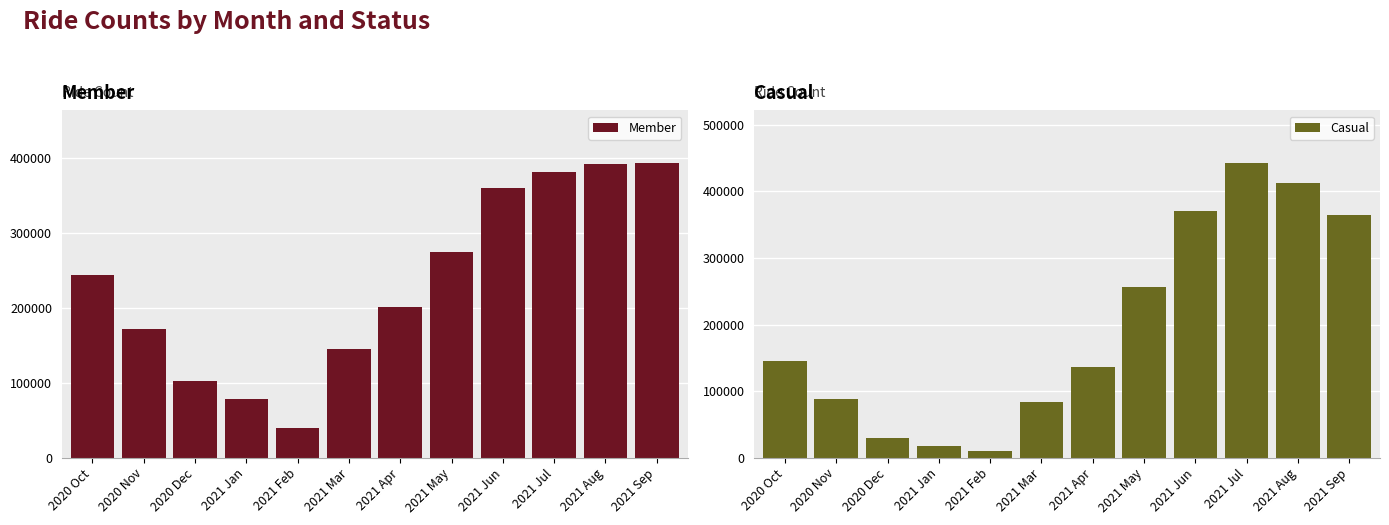

List the labels in order of Member value, smallest first.

2021 Feb, 2021 Jan, 2020 Dec, 2021 Mar, 2020 Nov, 2021 Apr, 2020 Oct, 2021 May, 2021 Jun, 2021 Jul, 2021 Aug, 2021 Sep